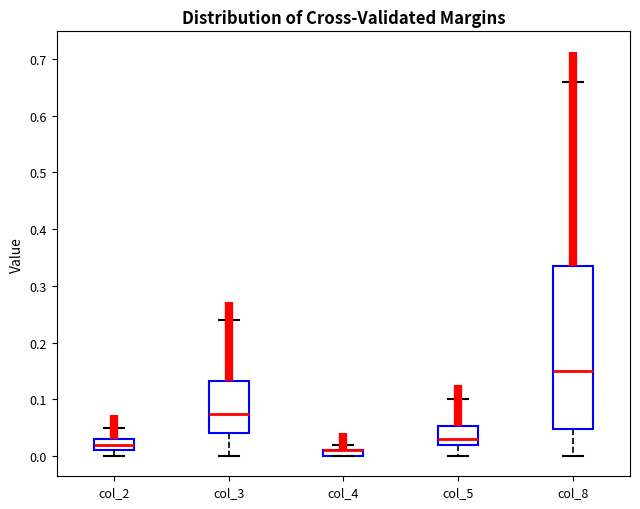

Where does the median line of the box for col_3 sit on the y-axis? The values are not printed on the chart, so give them approximately, as read against the axis.

0.08